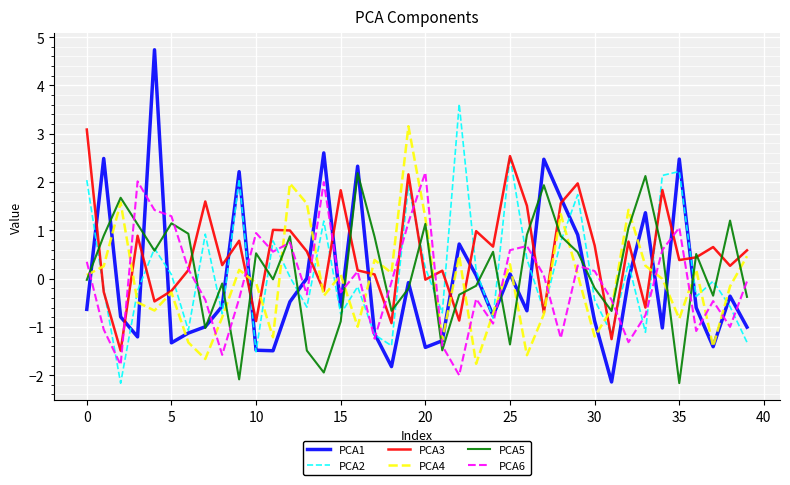

Which series has the largest total across all categories?

PCA3